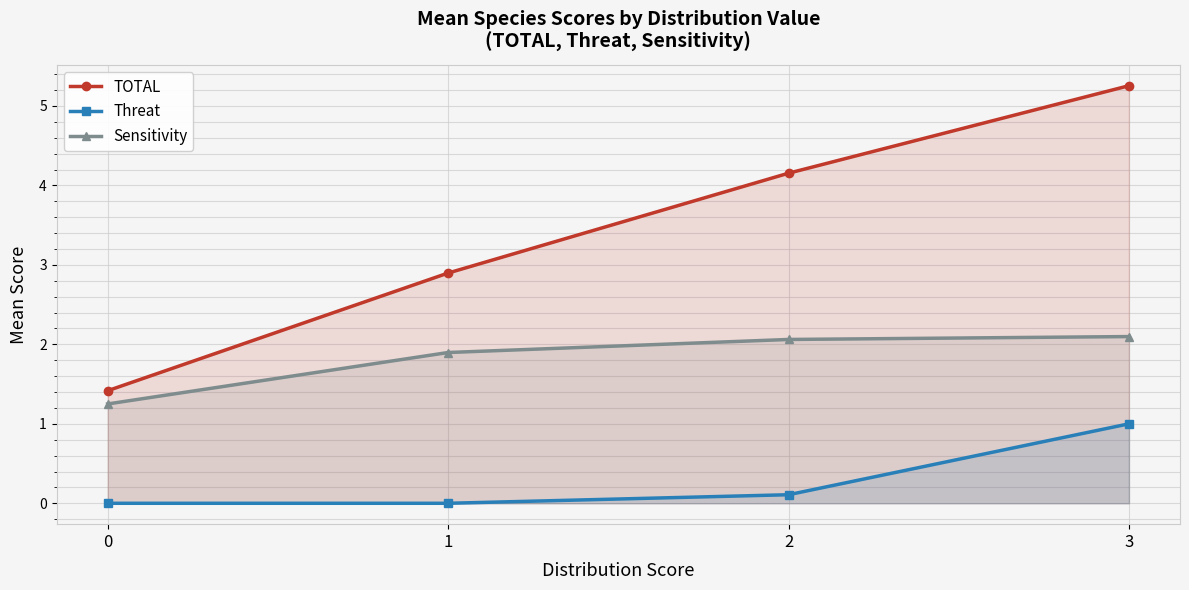

Rank the series by their maximum value, from lowest to highest.

Threat, Sensitivity, TOTAL